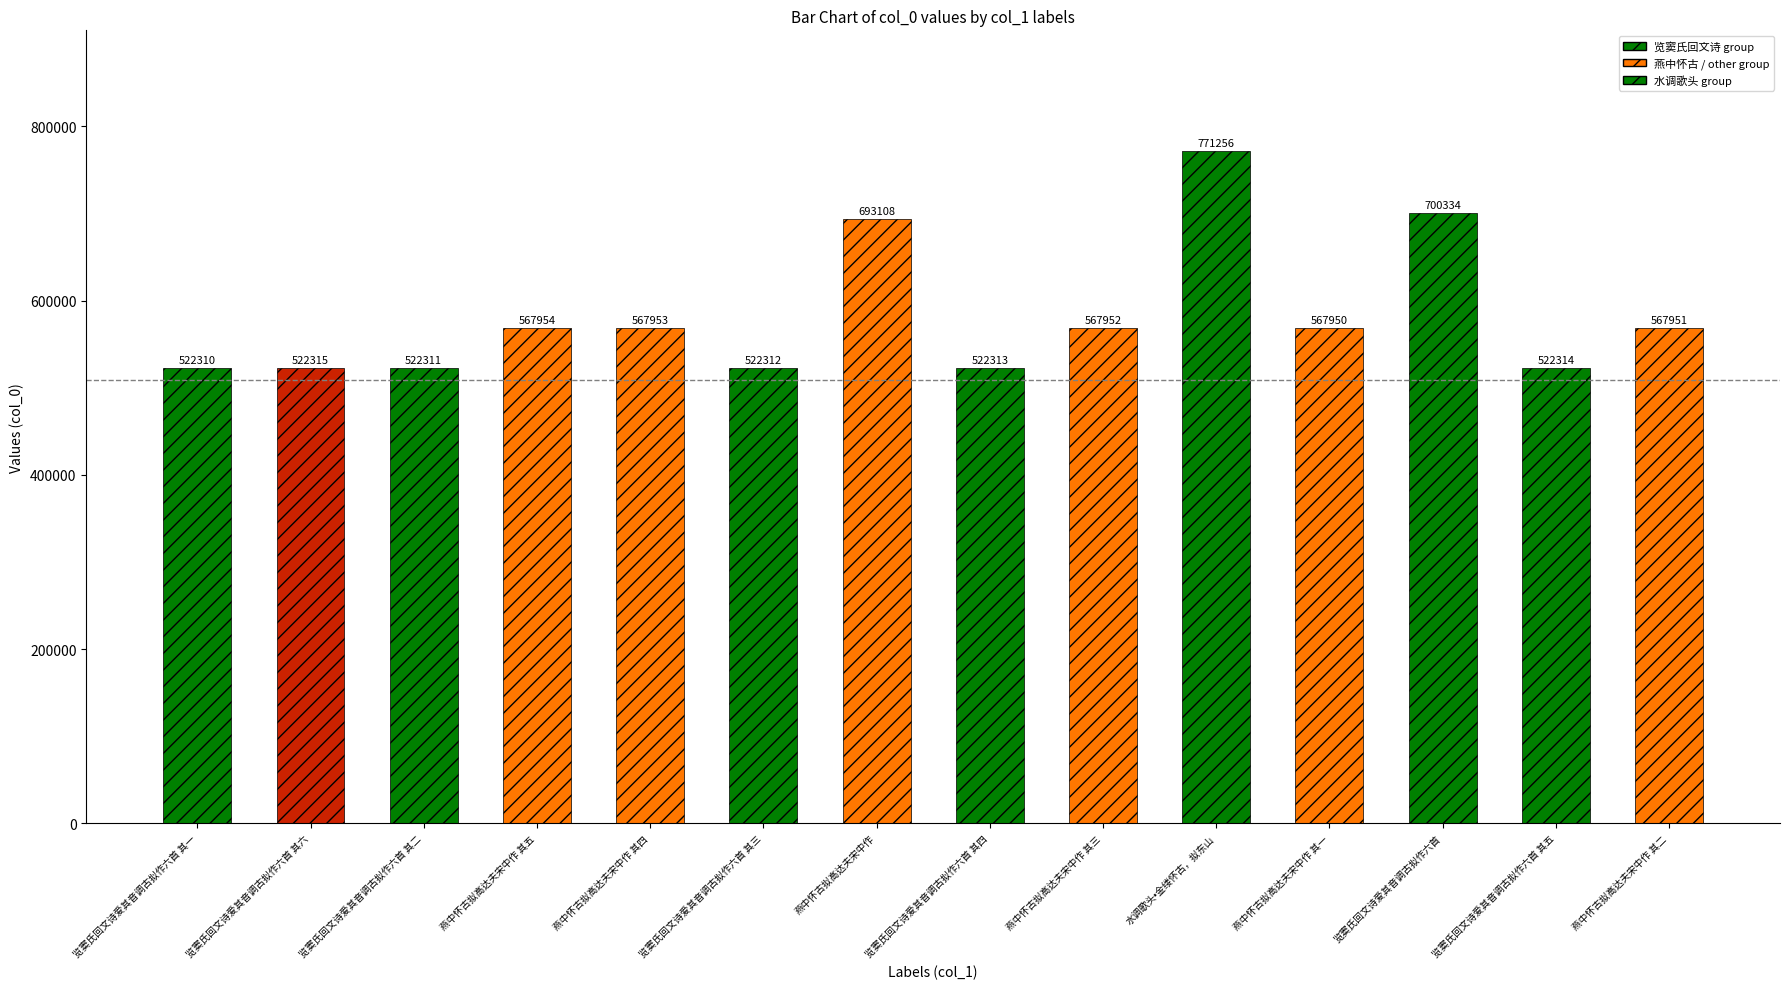

Where does the data first go above 567951?

燕中怀古拟高达夫宋中作 其五